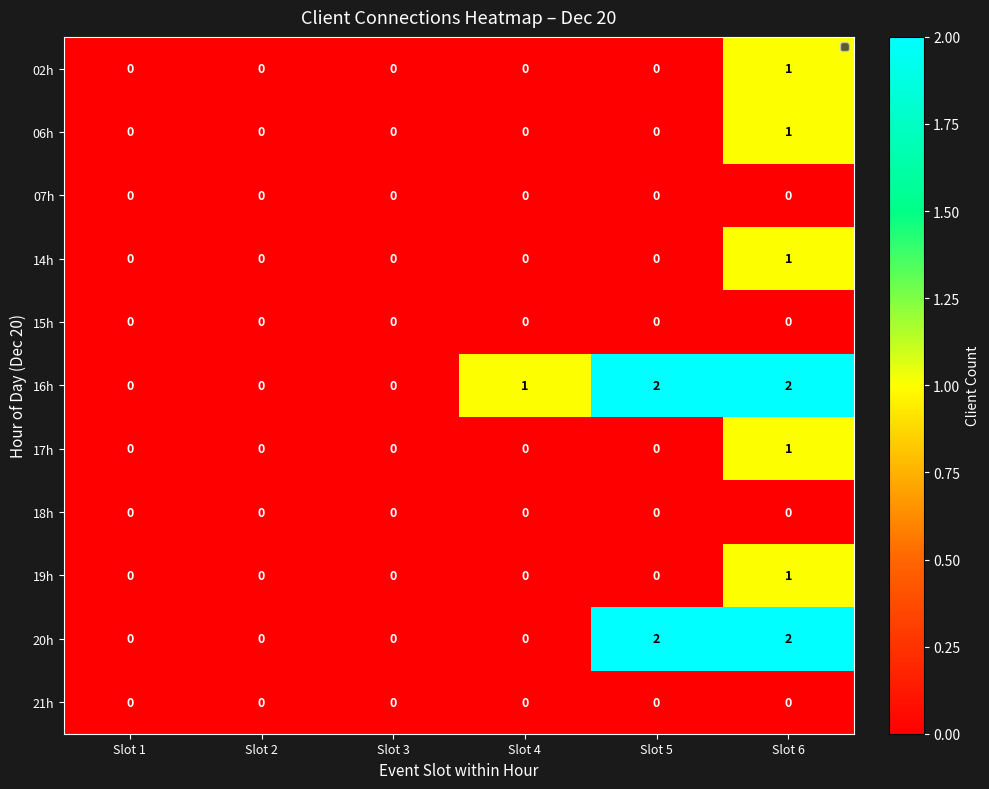

Which series changed the most between Slot 4 and Slot 6?

20h